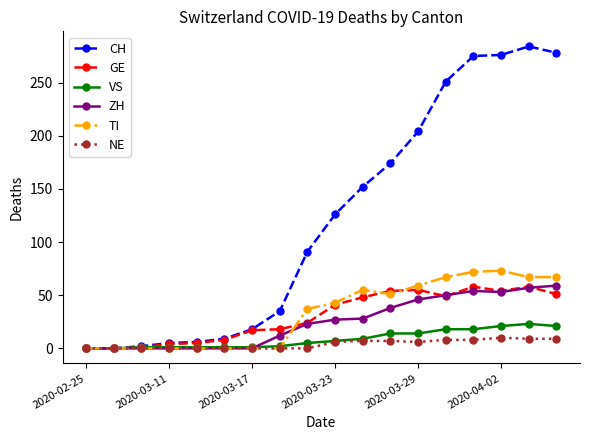

What is the difference between the second highest and second lowest values in the CH series?

278